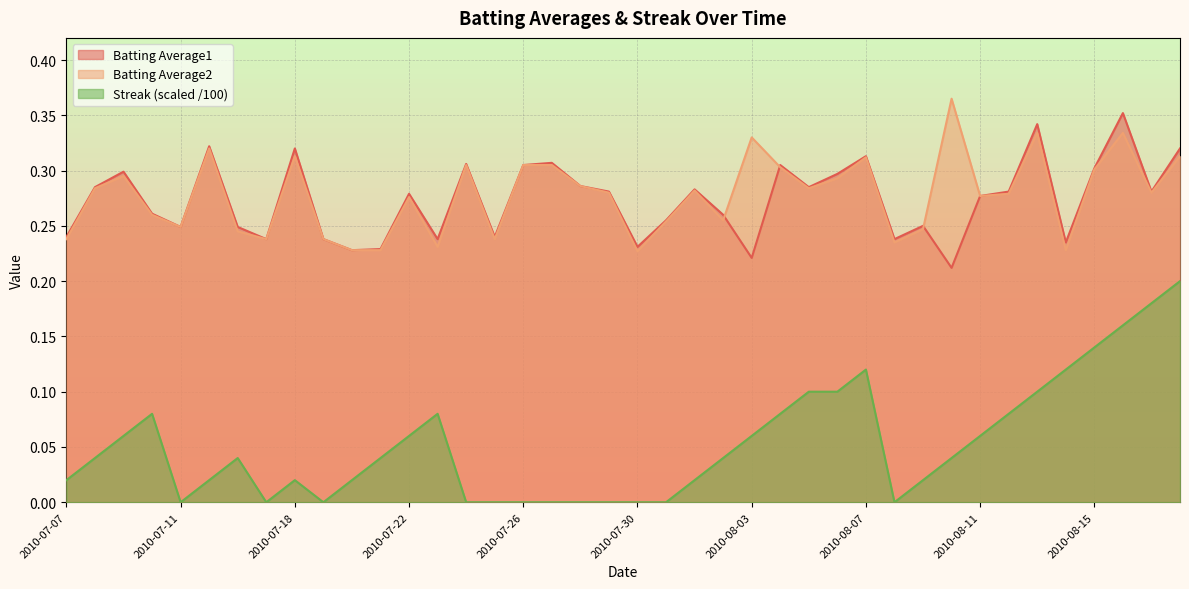

At which category does Batting Average2 reach its first local valley?

2010-07-11